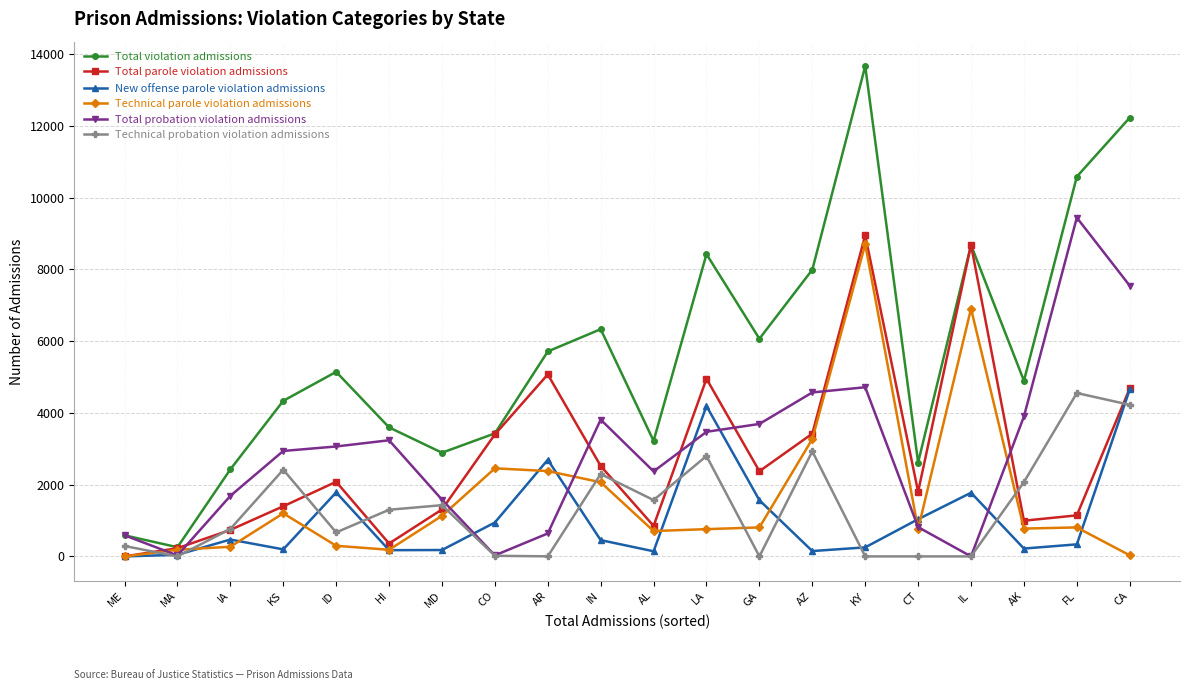

Is the value of New offense parole violation admissions at CO greater than the value of Technical parole violation admissions at MA?

Yes